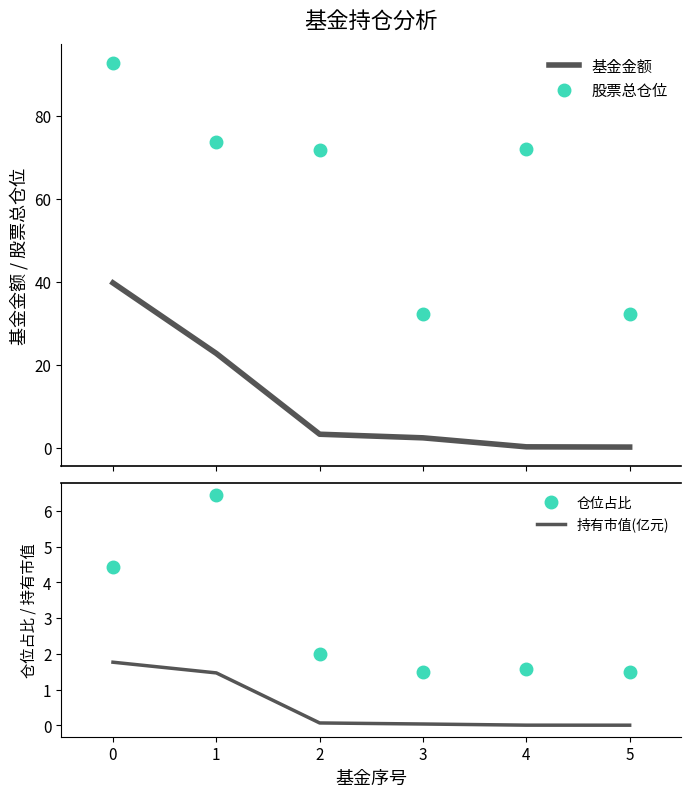

What is the highest value of the 基金金额 series?

39.7